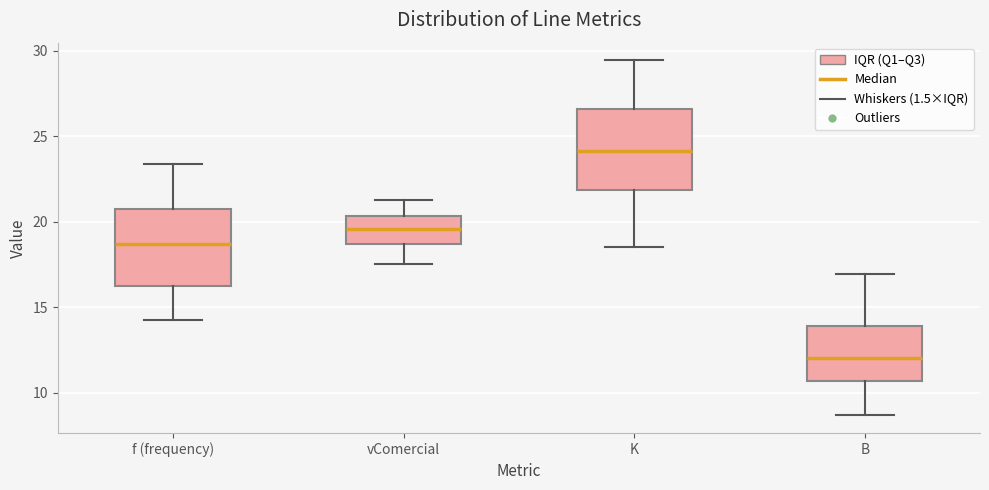

Reading left to right, read every box against the y-axis: the position of its median line, the range the box covers, and the ends of its whiskers. The values are not printed on the chart, so give them approximately, as read against the axis.

f (frequency): median 18.5, box 16.0 to 21.0, whiskers 14.0 to 23.5
vComercial: median 19.5, box 18.5 to 20.5, whiskers 17.5 to 21.5
K: median 24.0, box 22.0 to 26.5, whiskers 18.5 to 29.5
B: median 12.0, box 10.5 to 14.0, whiskers 8.5 to 17.0